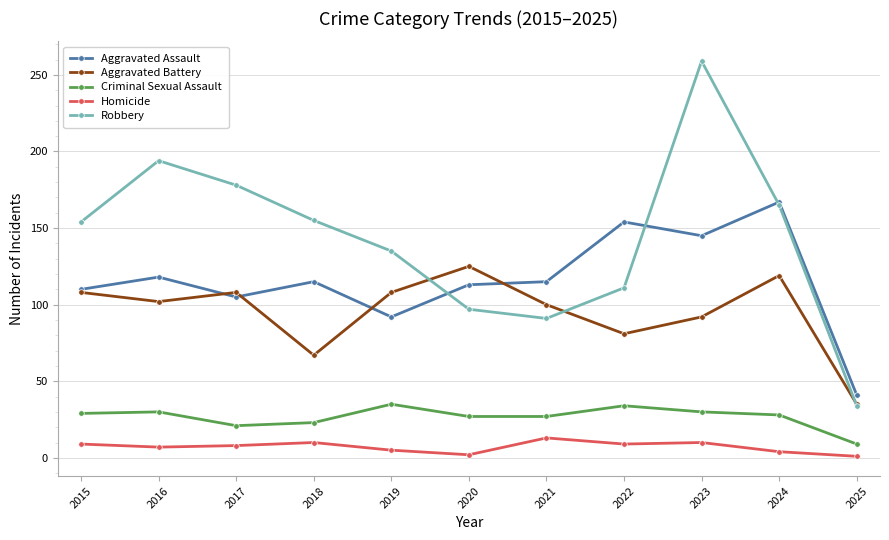

What is the lowest value of the Aggravated Assault series?

41